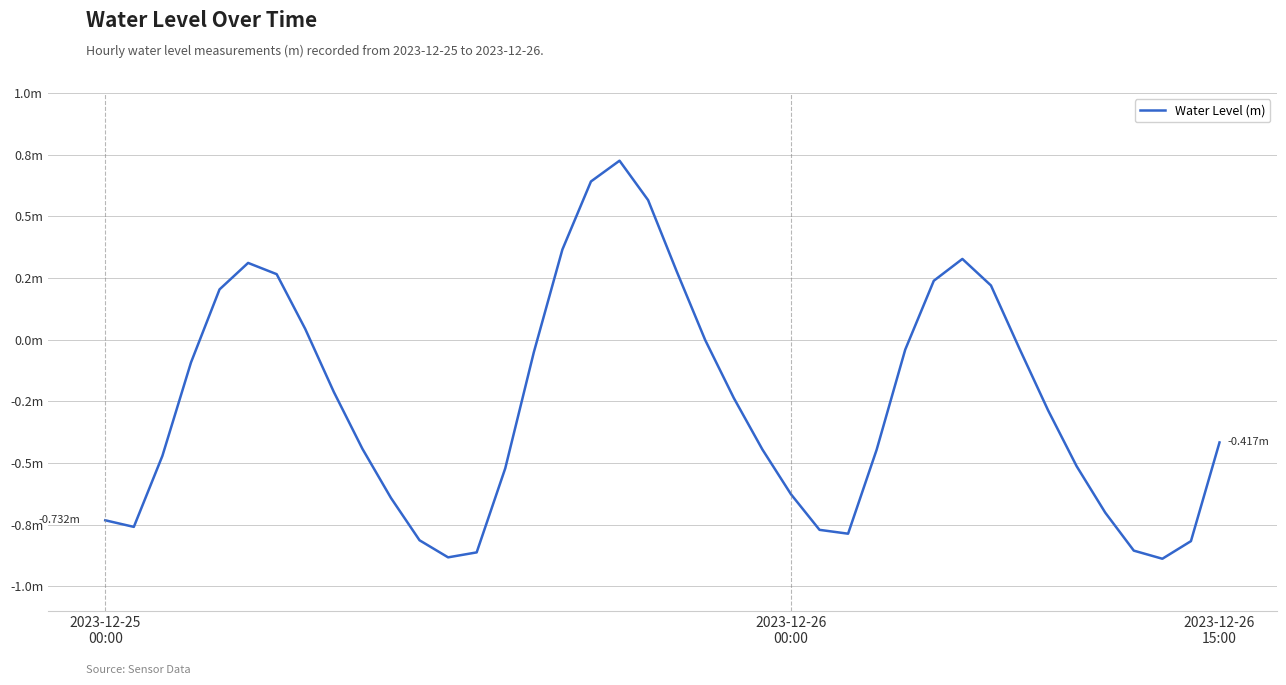

How many interior local peaks (higher than both neighbors) does the data have?

3